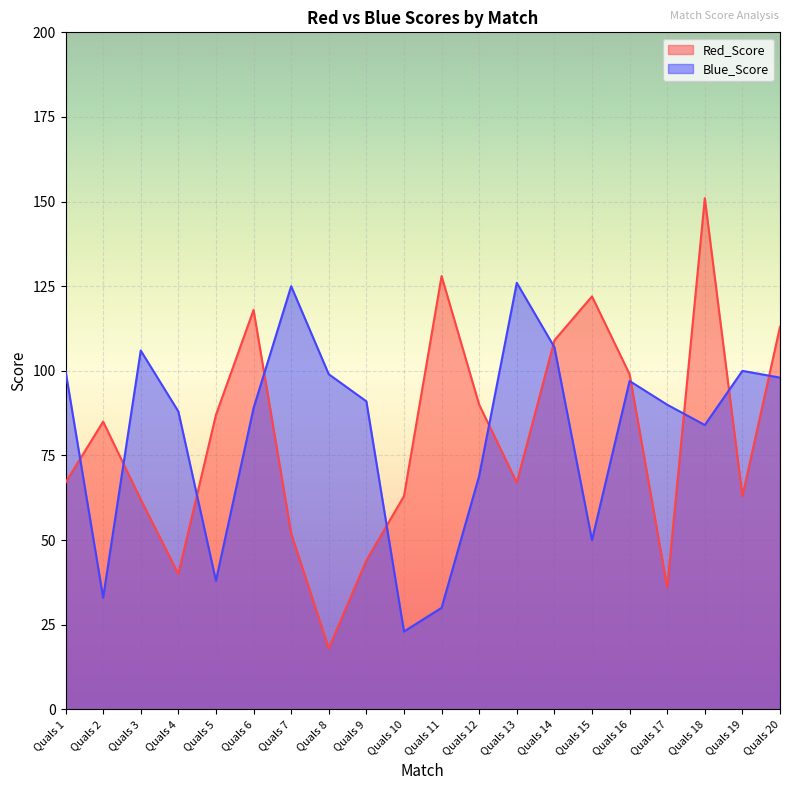

Is the value of Blue_Score at Quals 4 greater than the value of Red_Score at Quals 2?

Yes